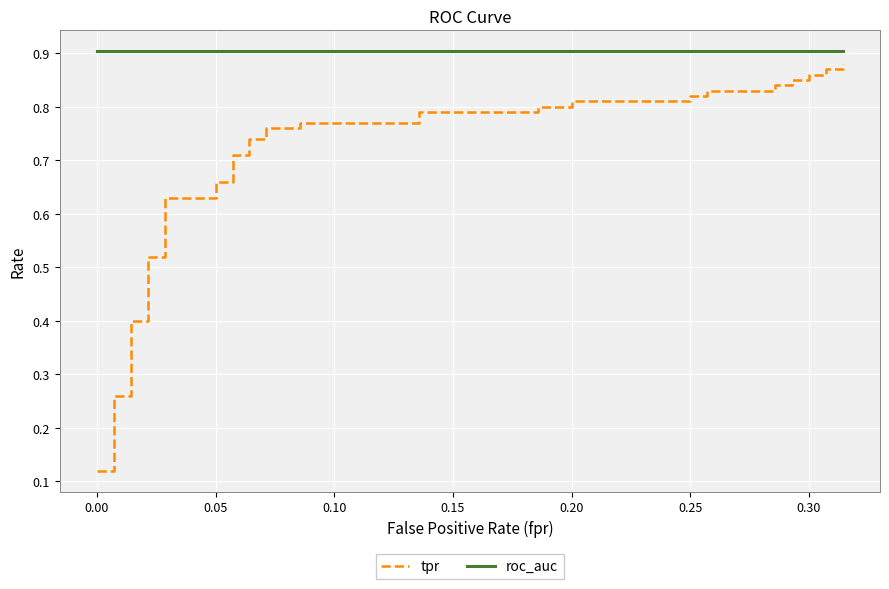

How many lines are shown in the chart?

2